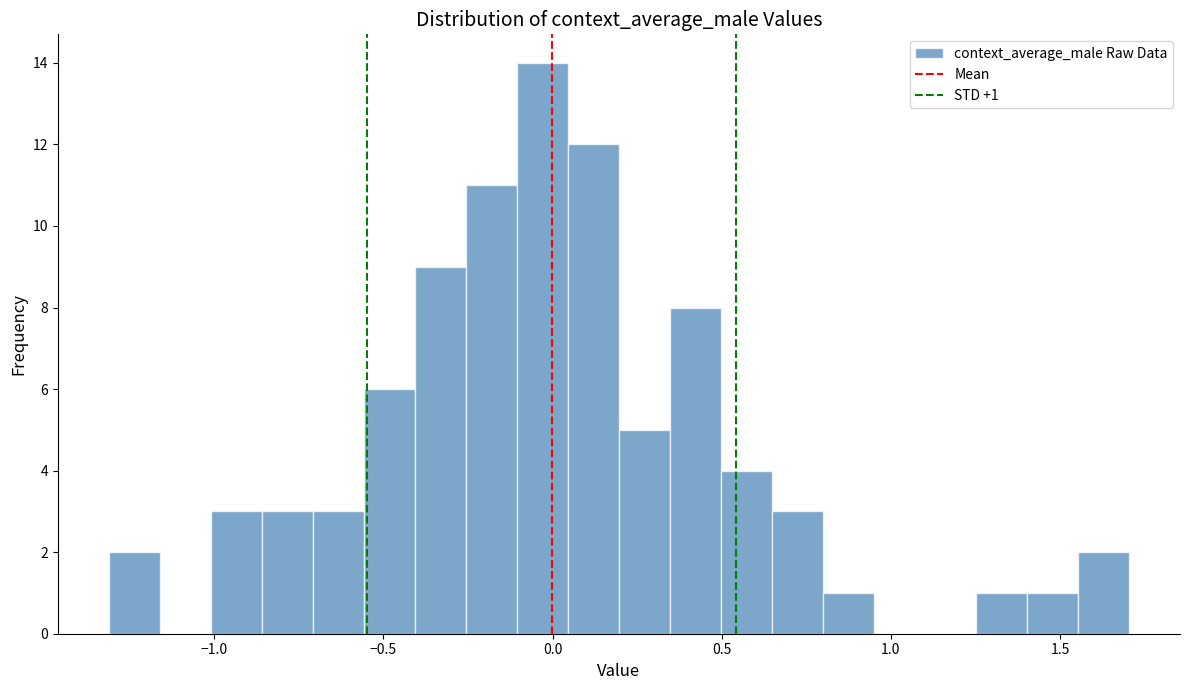

Around what value on the x-axis is the tallest bar? Give the approximate position of its centre, as read against the axis.

-0.05